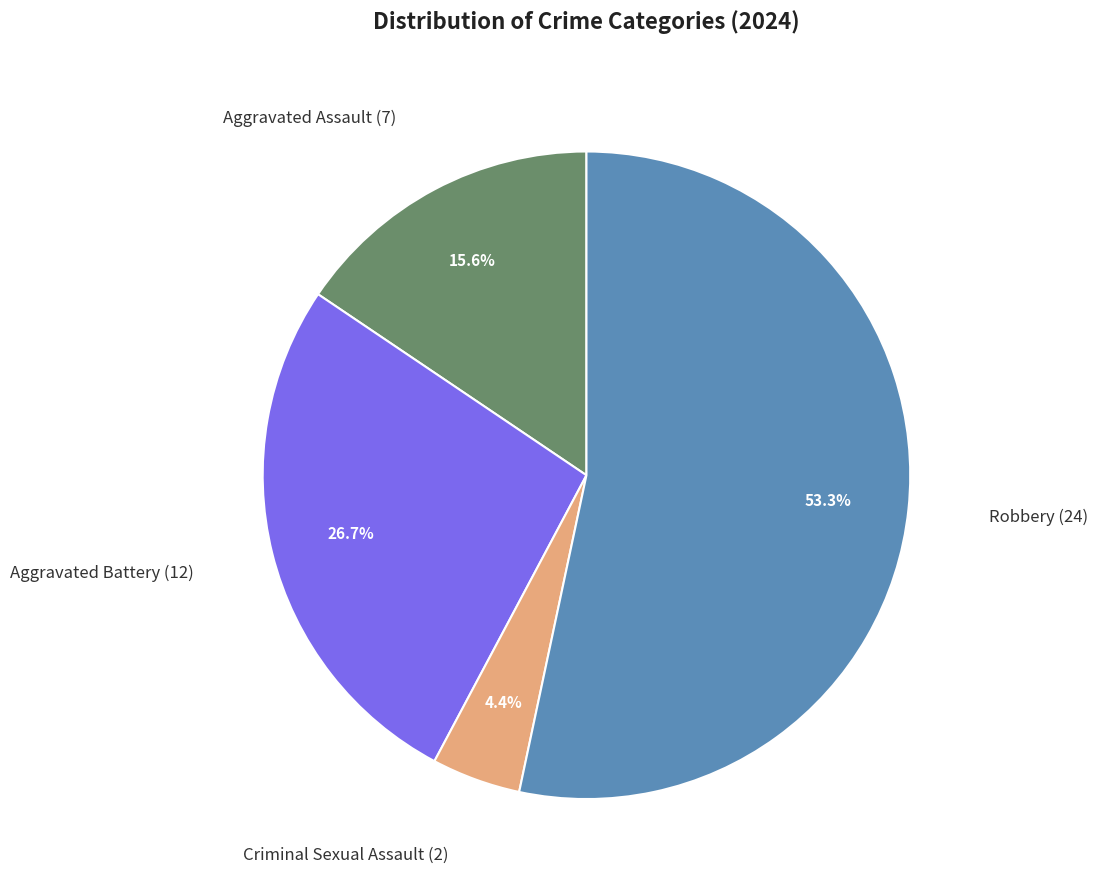

Is there any slice that represents more than half of the pie?

Yes